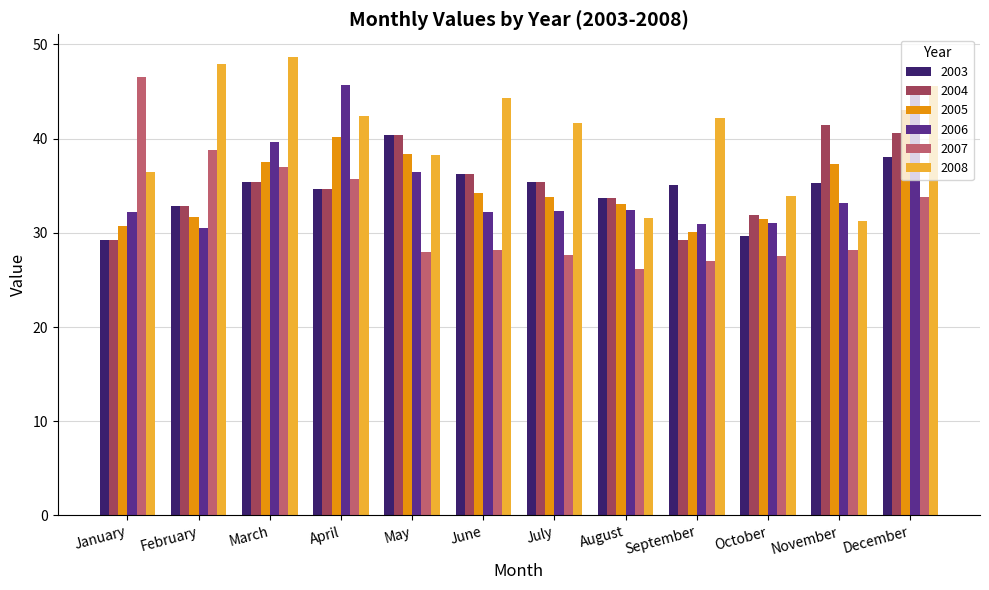

How many bars are there in each group?

6